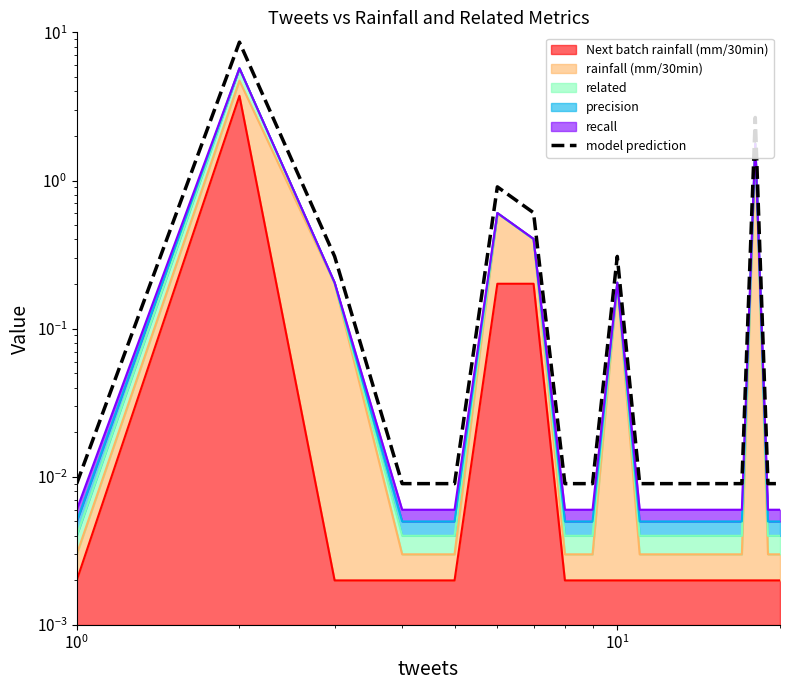

What is the difference between the maximum and minimum values?

8.6